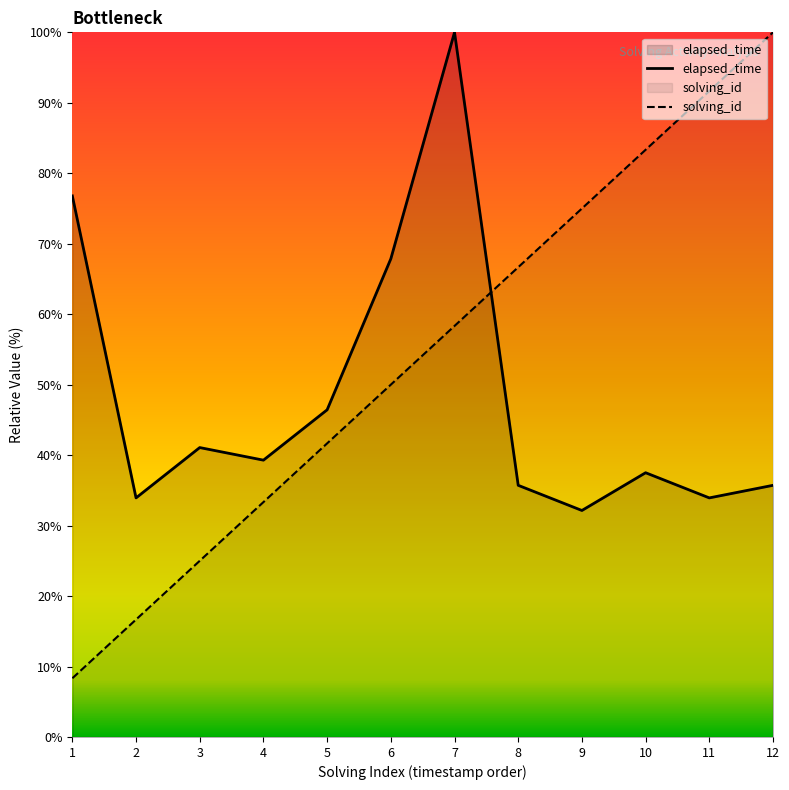

What is the value of the solving_id point at the 2nd from the left?

16.7